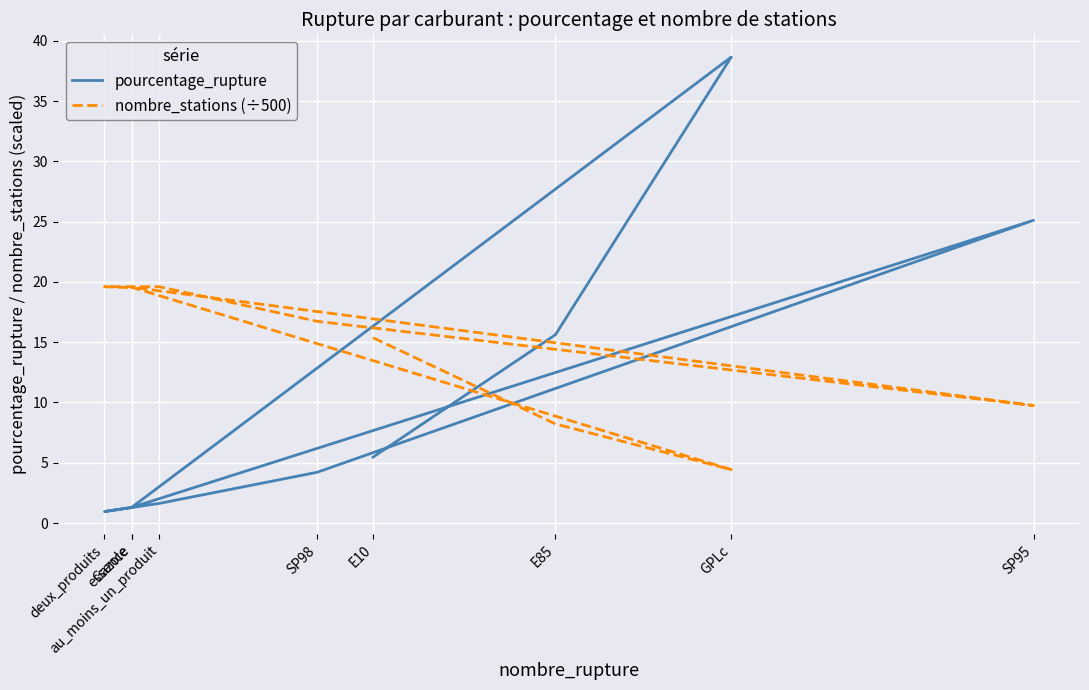

Reading left to right, extract all data points from this chart.

pourcentage_rupture: 5.5	15.6	38.6	1.3	25.1	4.2	1.6	0.9	1.3
nombre_stations (÷500): 15.4	8.2	4.4	19.6	9.7	16.7	19.6	19.6	19.5